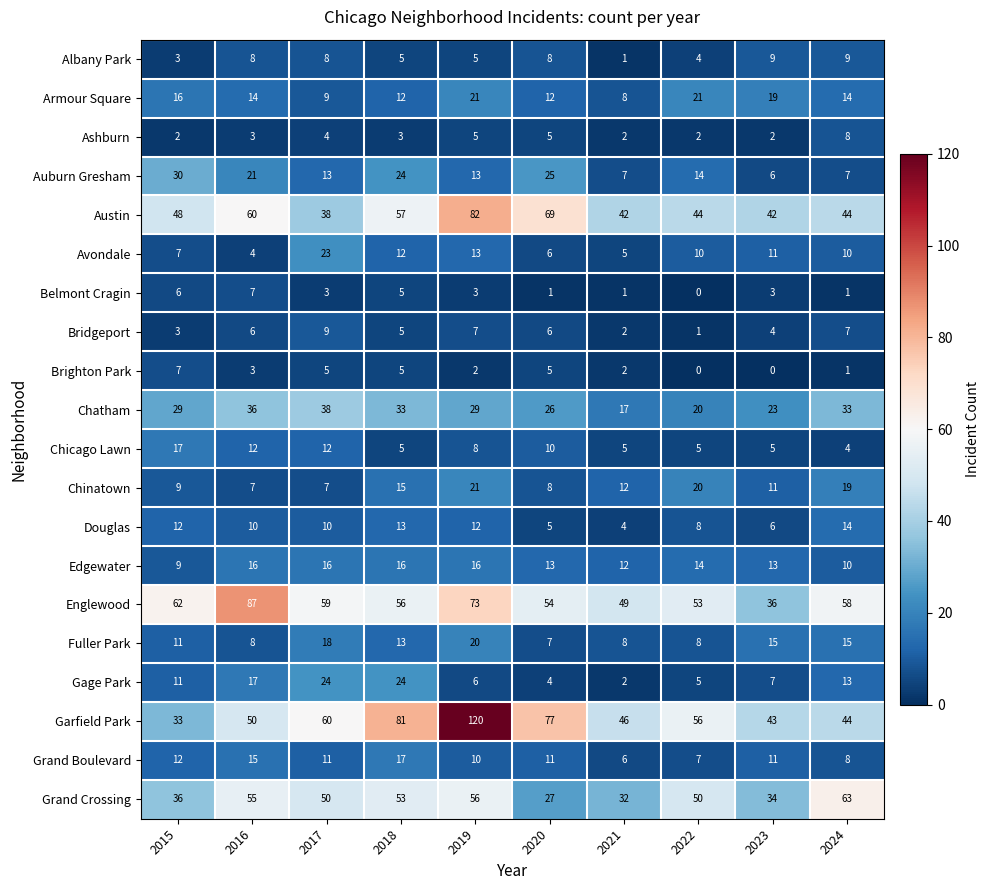

What is the difference between the highest and lowest values at 2020?

76